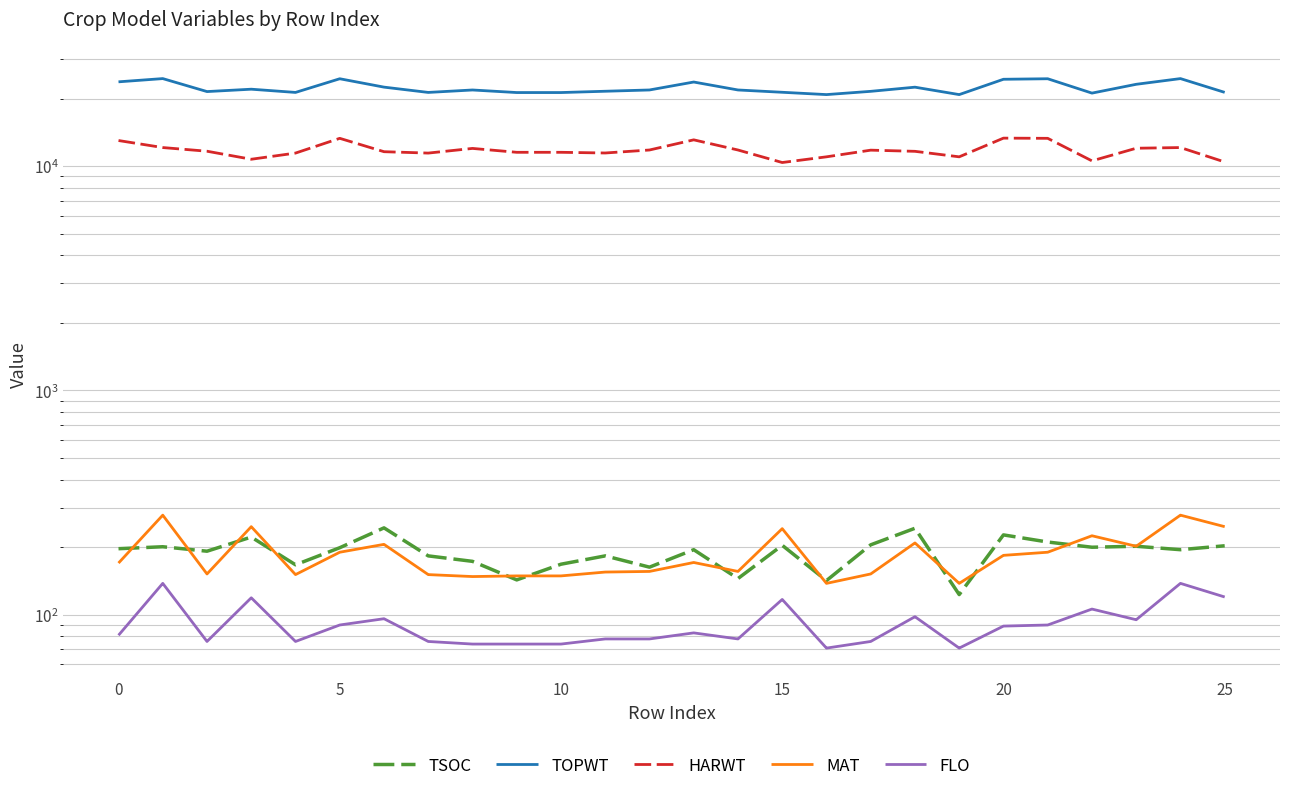

What is the sum of all HARWT values?

306263